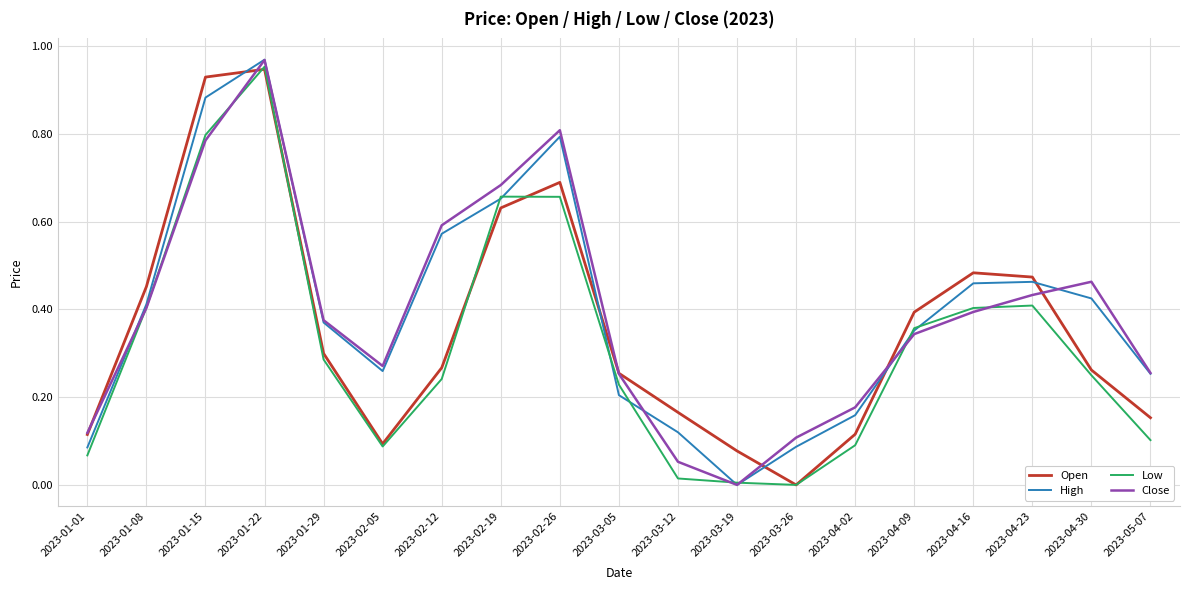

Is it true that High equals 0.8 at 2023-04-16?

False